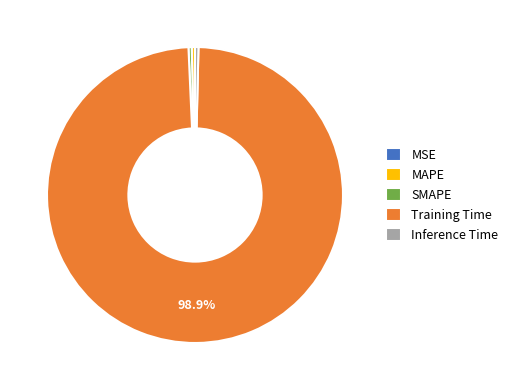

To the nearest percent, what is the difference between the largest and smallest slice percentages?

99%